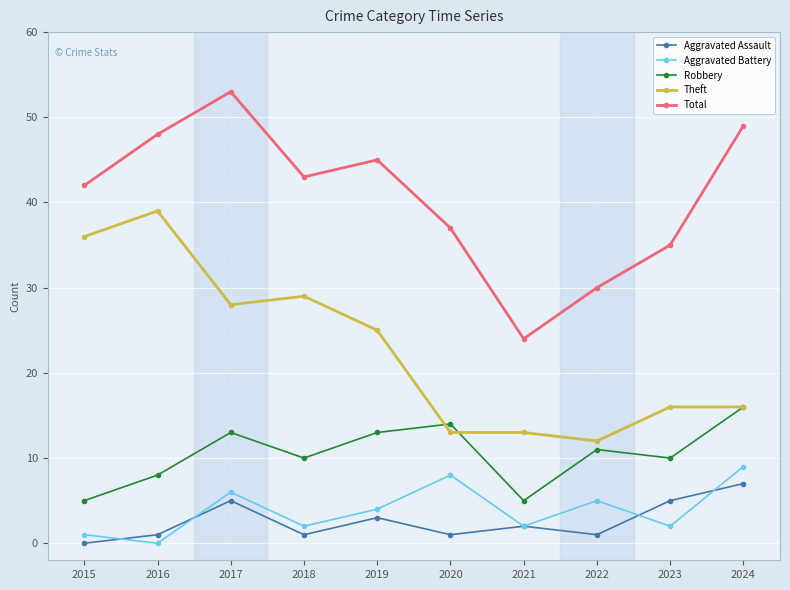

Which series has the largest total across all categories?

Total